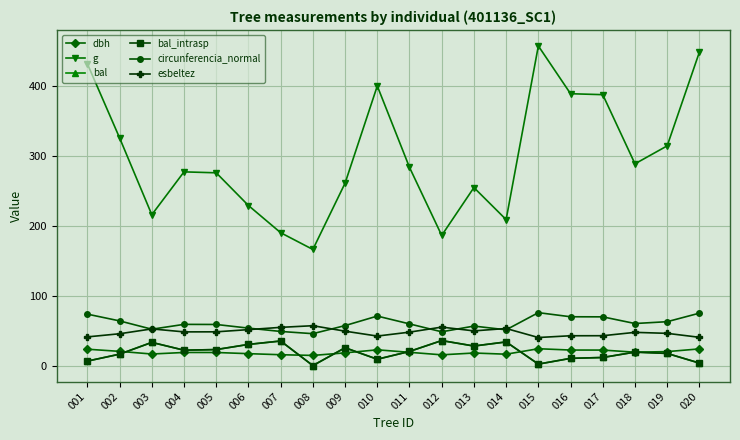

How many interior local valleys does the bal series have?

5